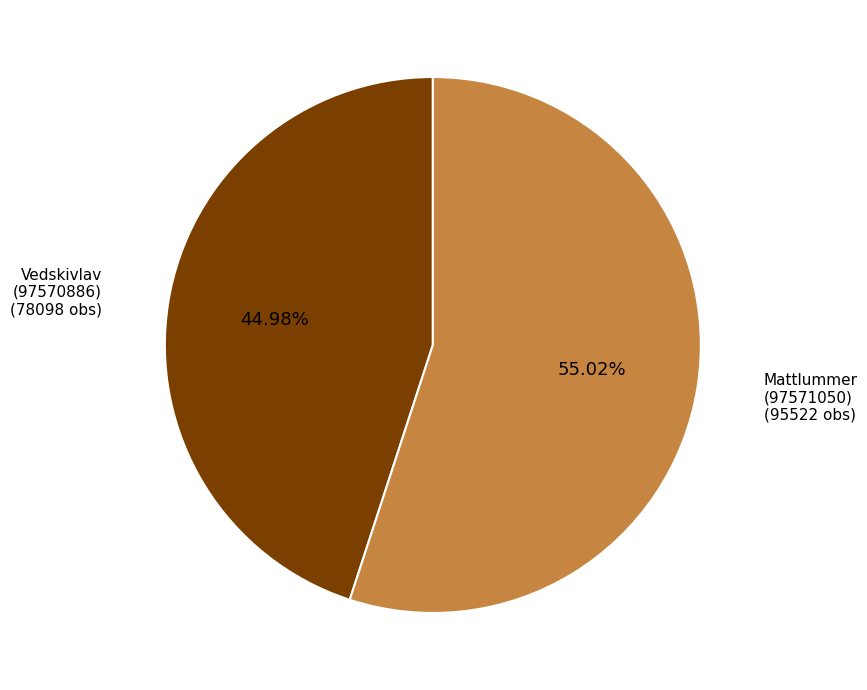

Is there any slice that represents more than half of the pie?

Yes